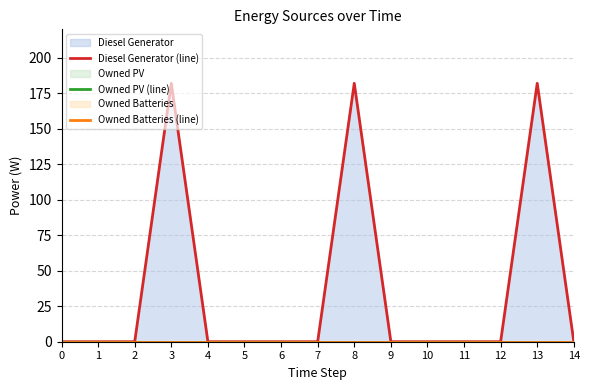

Reading left to right, extract all data points from this chart.

Diesel Generator (line): 0=0	1=0	2=0	3=182	4=0	5=0	6=0	7=0	8=182	9=0	10=0	11=0	12=0	13=182	14=0
Owned PV (line): 0=0	1=0	2=0	3=0	4=0	5=0	6=0	7=0	8=0	9=0	10=0	11=0	12=0	13=0	14=0
Owned Batteries (line): 0=0	1=0	2=0	3=0	4=0	5=0	6=0	7=0	8=0	9=0	10=0	11=0	12=0	13=0	14=0